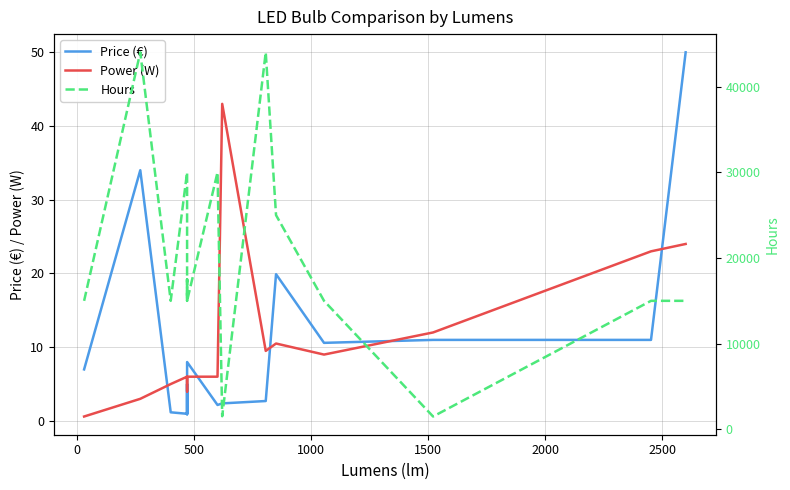

Which series has the largest range (max minus min)?

Hours